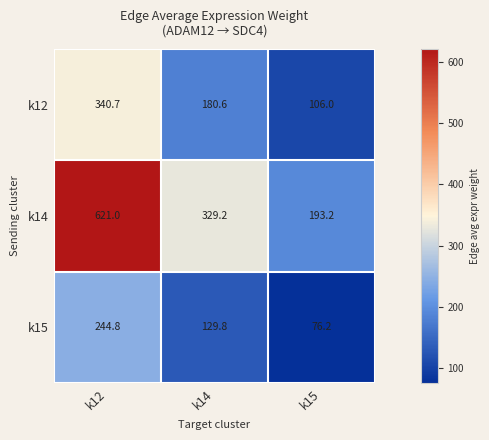

What is the total value across all series at k14?

639.6